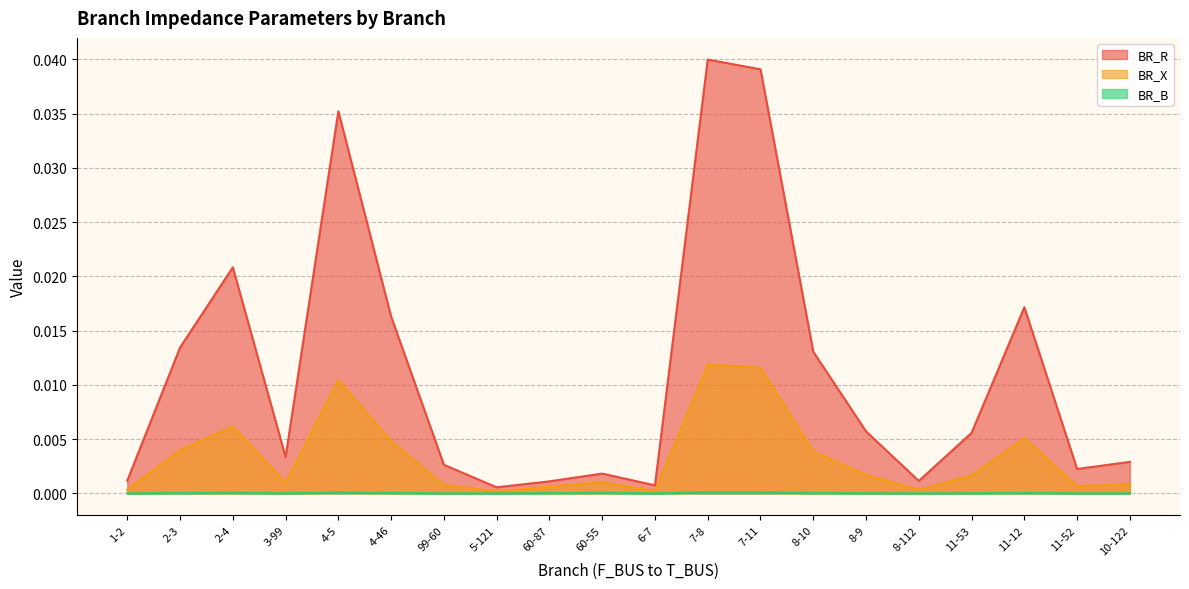

What is the label of the 11th point from the right?

60-55